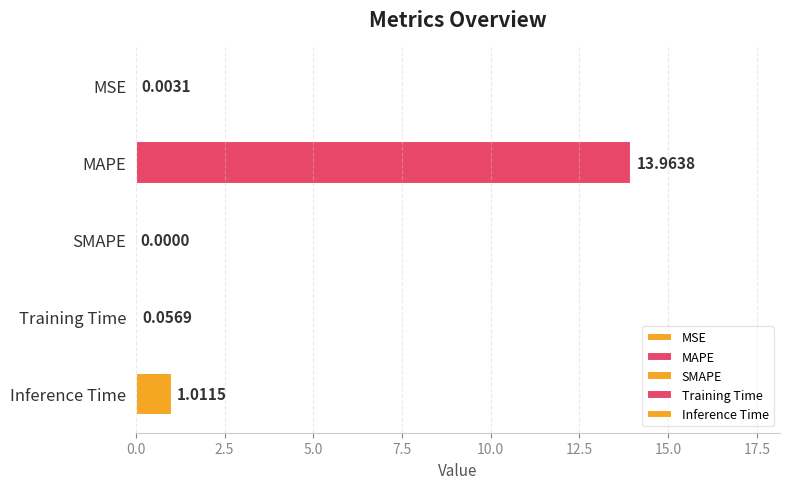

What is the change in value from MSE to Inference Time?

+1.0